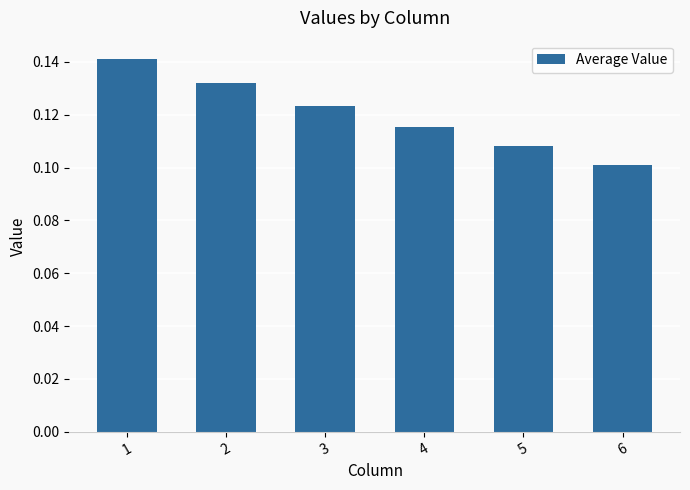

Count the values in the range 0 to 1.

6